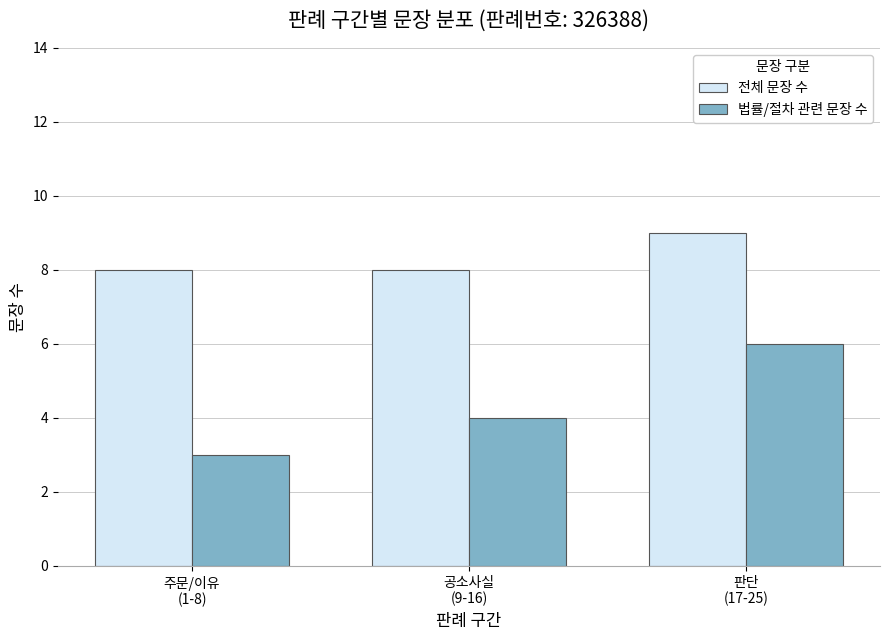

What is the sum of the 법률/절차 관련 문장 수 values at 판단
(17-25) and 주문/이유
(1-8)?

9